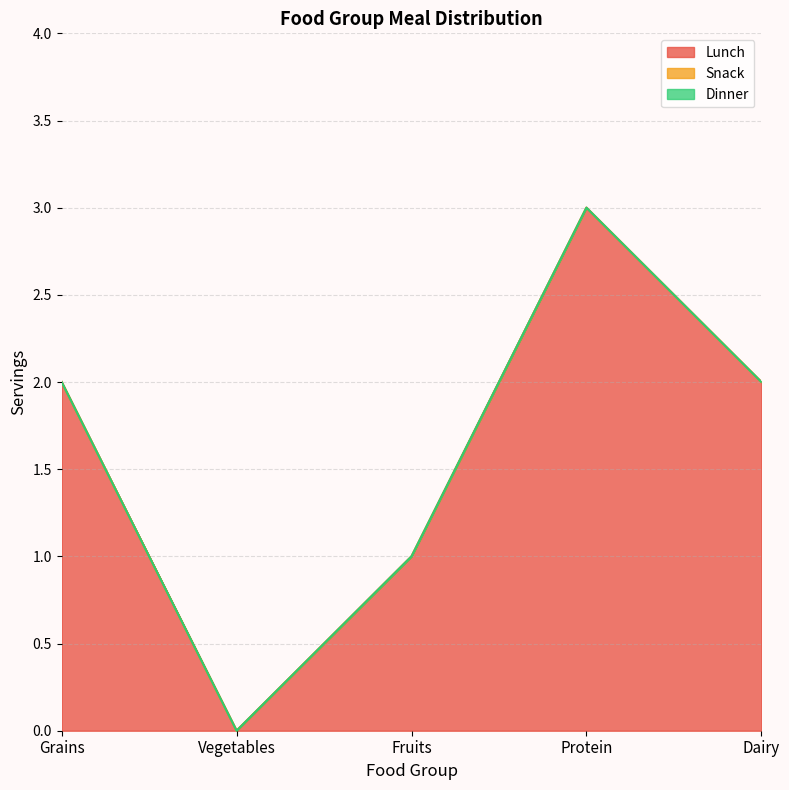

Which label corresponds to the largest value in the chart?

Protein